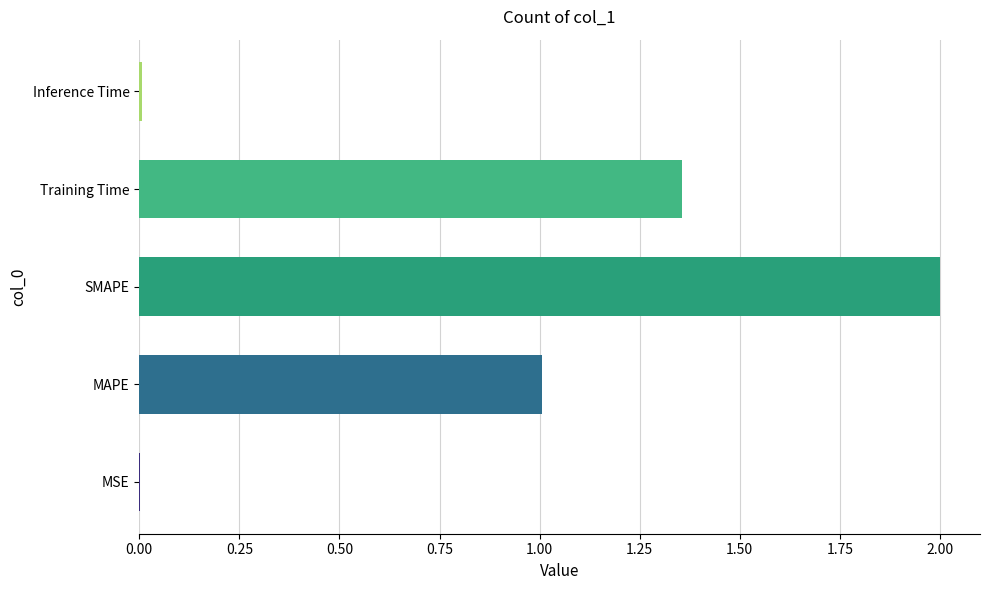

Is it true that the value at SMAPE is 2.9?

False